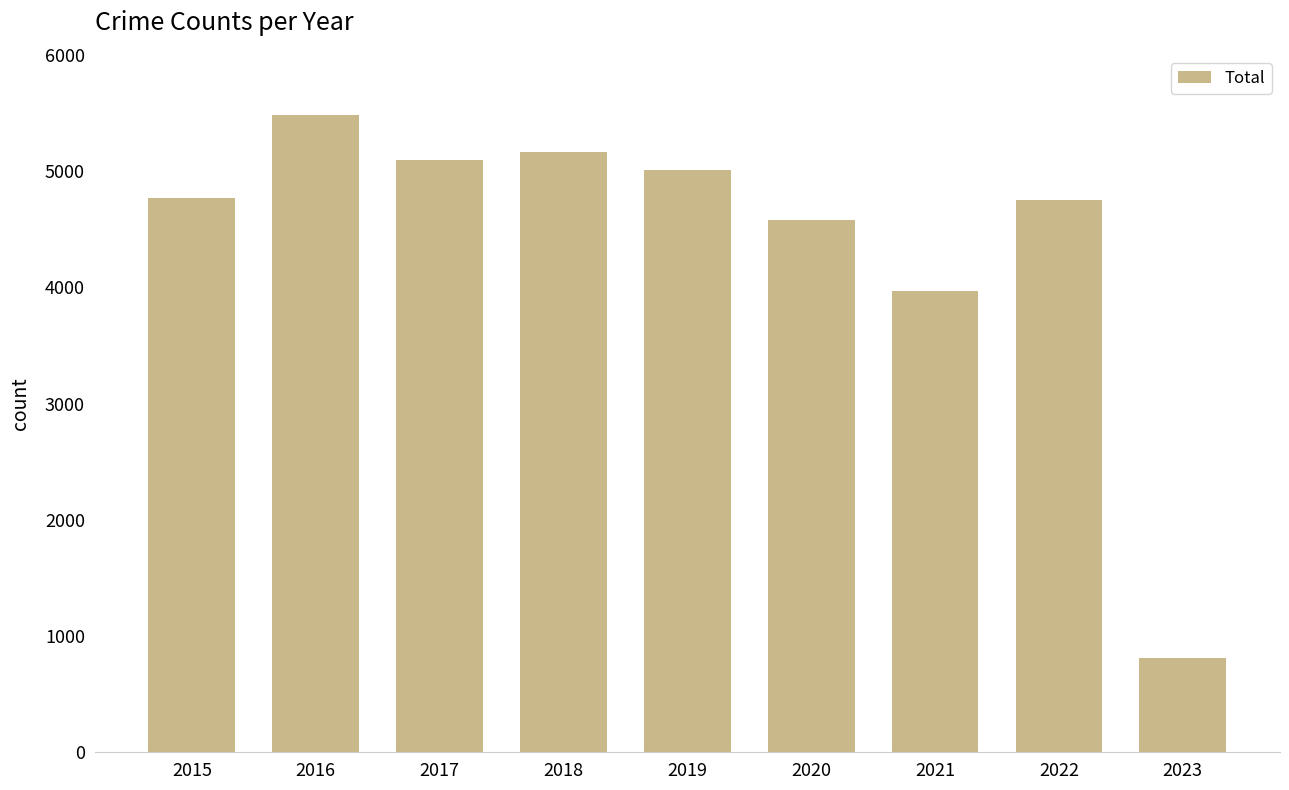

What is the greatest value displayed?

5481